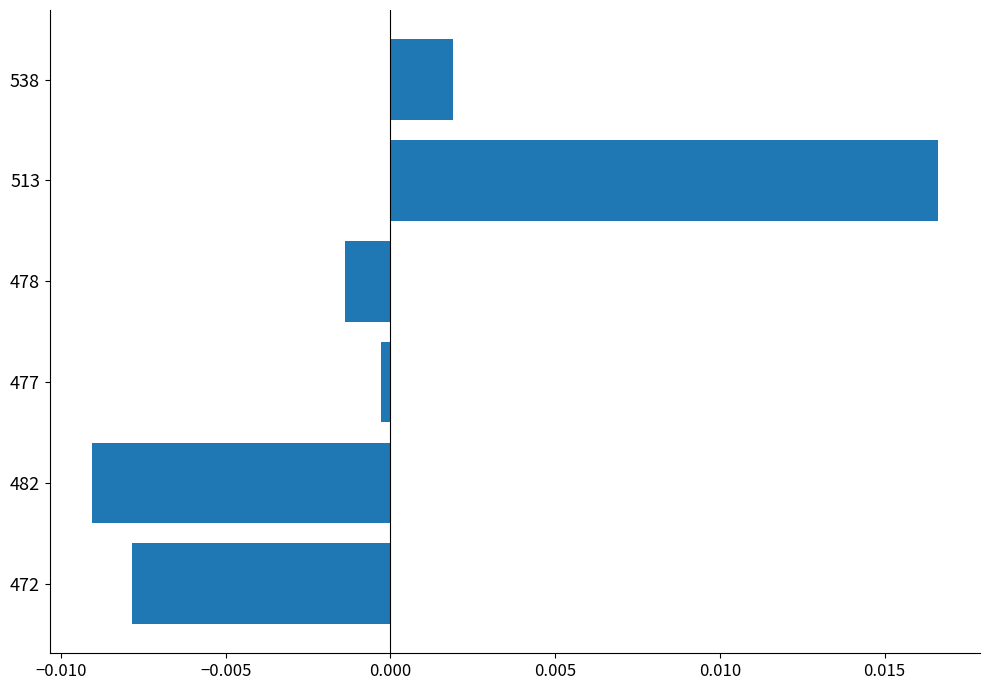

True or false: the data shows -0.0 at 477.

True